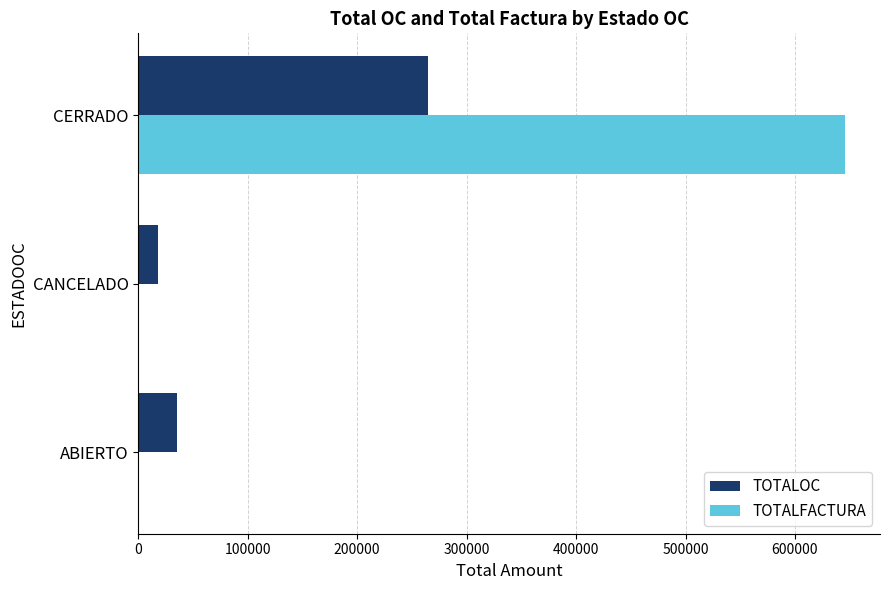

Which label corresponds to the largest value in the chart?

CERRADO